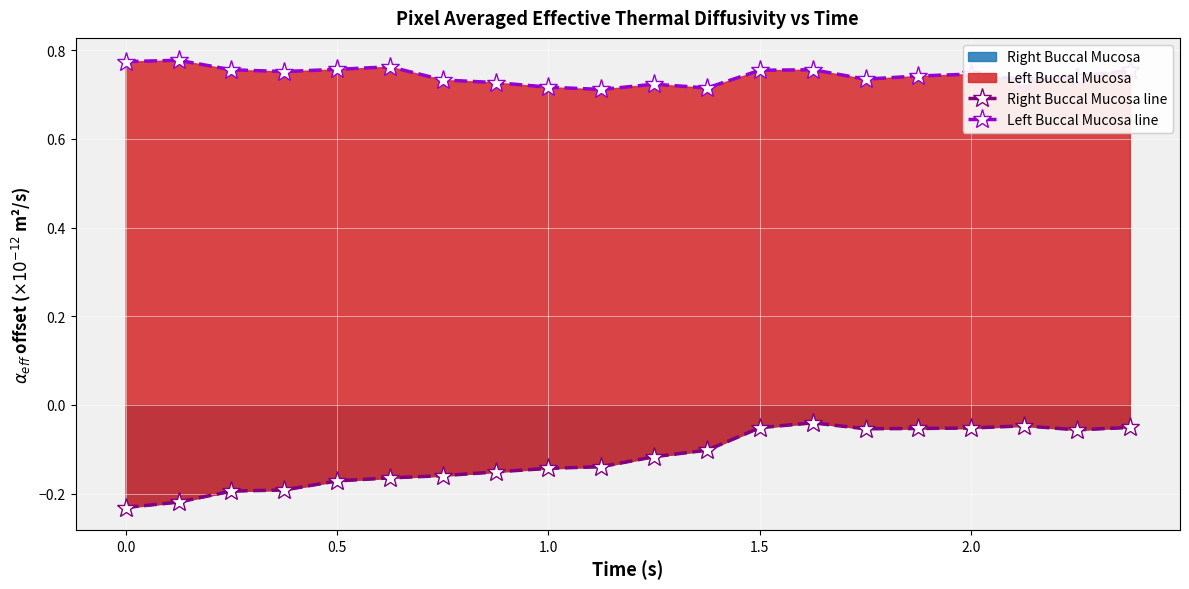

True or false: Right Buccal Mucosa line and Left Buccal Mucosa line cross at least once.

False